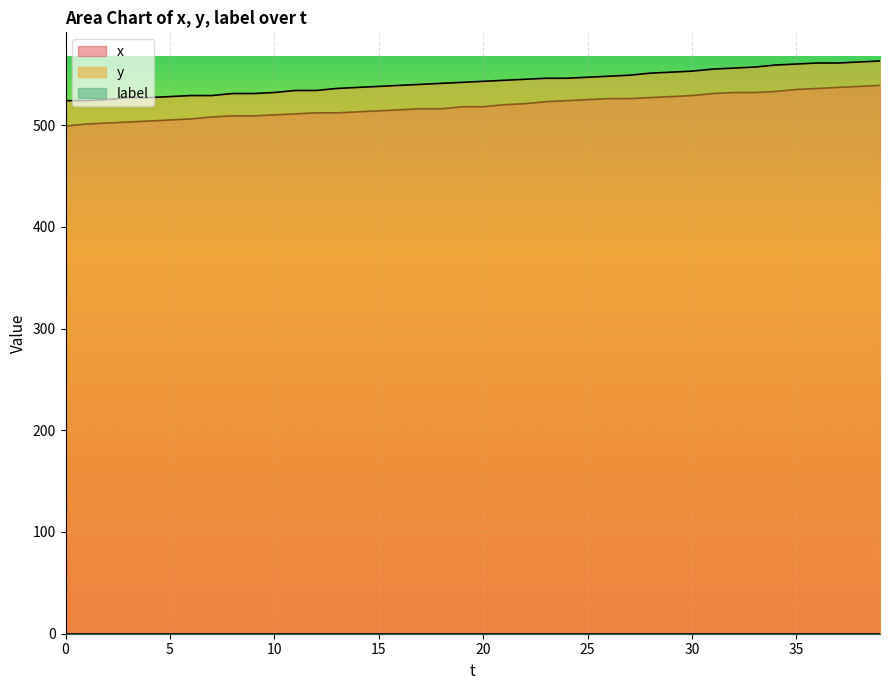

What is the label of the 6th point from the right?

34